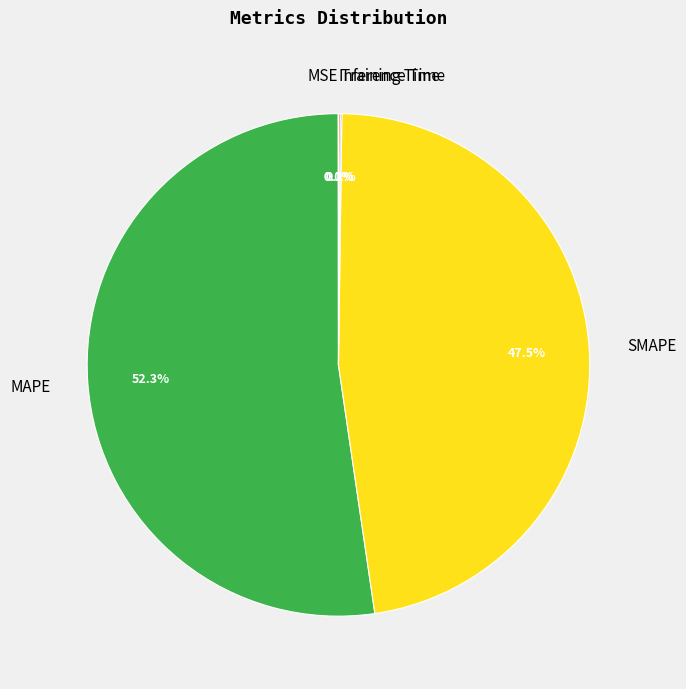

What is the majority slice?

MAPE